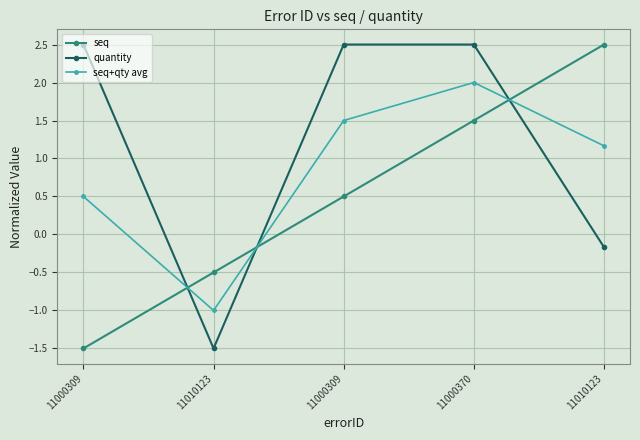

How many data points in quantity are less than 2?

2